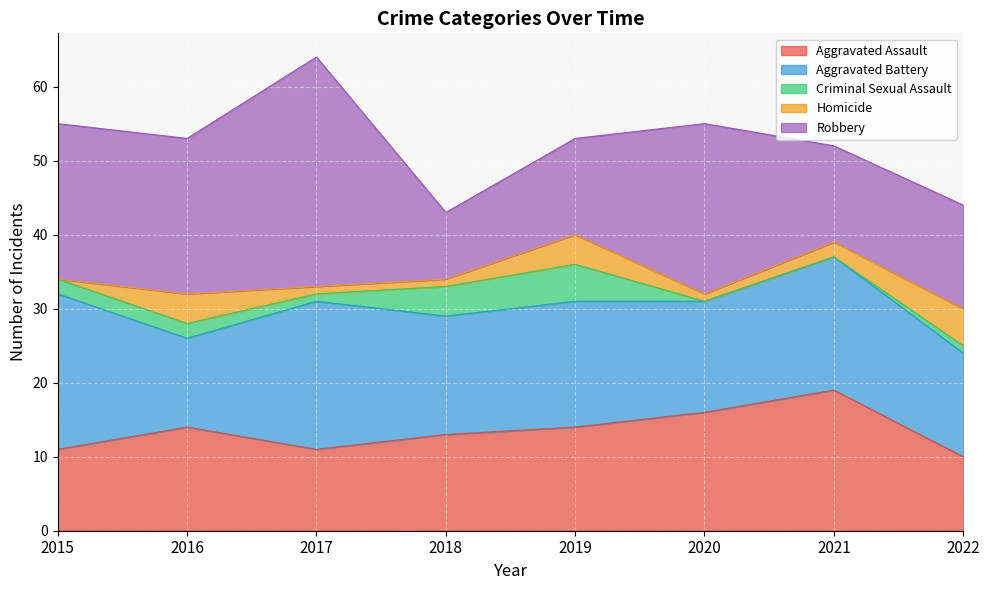

How many data points in Criminal Sexual Assault are above 2?

2